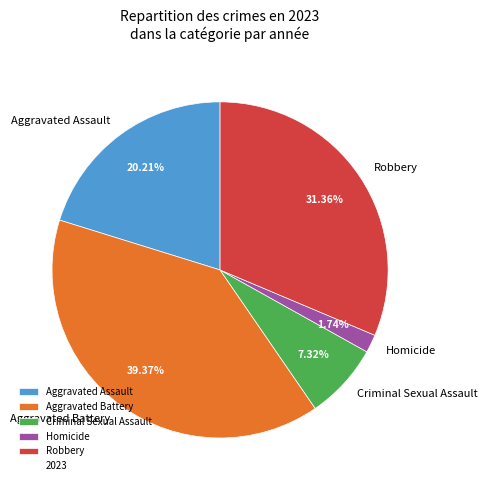

The Robbery slice represents 31% of the pie. True or false?

True